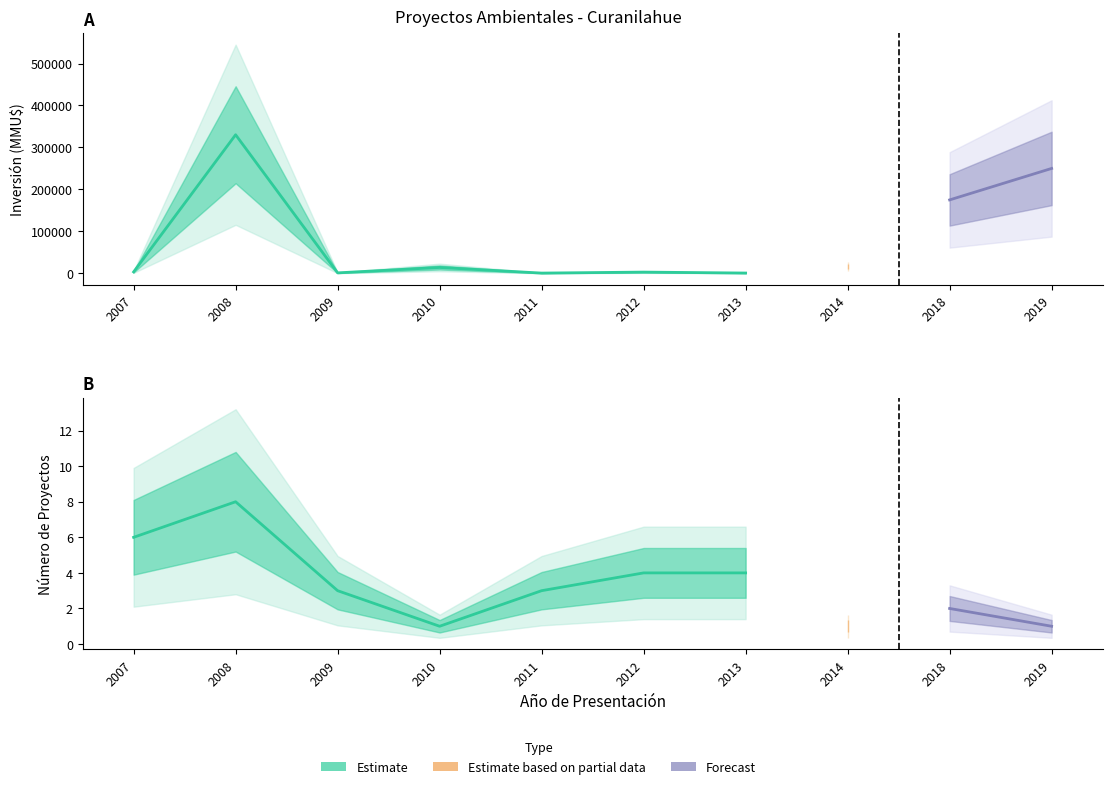

How many values in the Inversión(MMU$) series are below 2950?

3